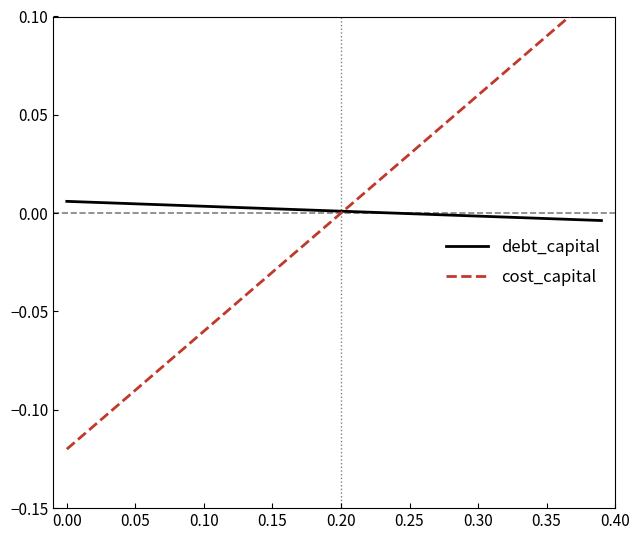

The value of debt_capital at 0.25 is -0.0. True or false?

True